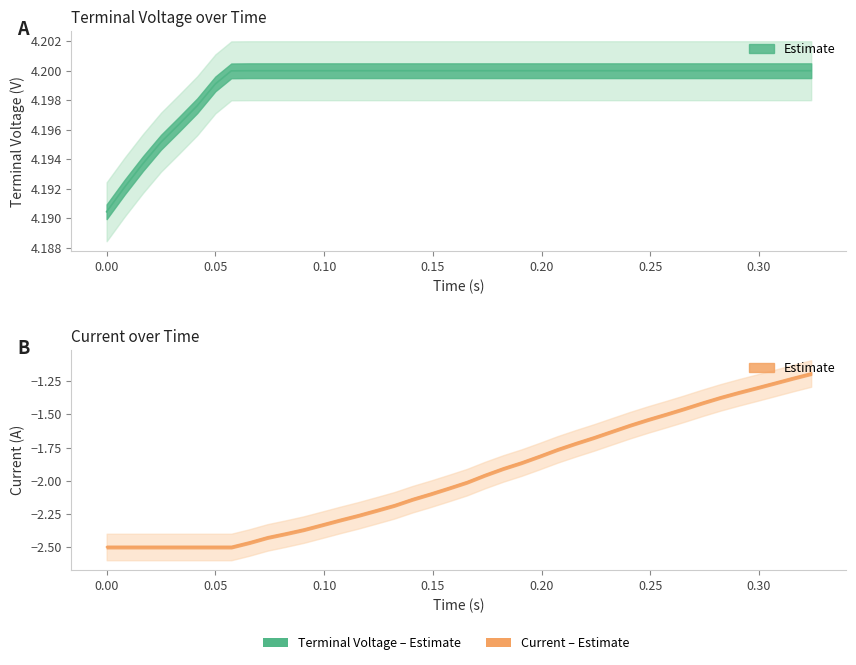

Is it true that Terminal Voltage equals 2.9 at 0.15?

False